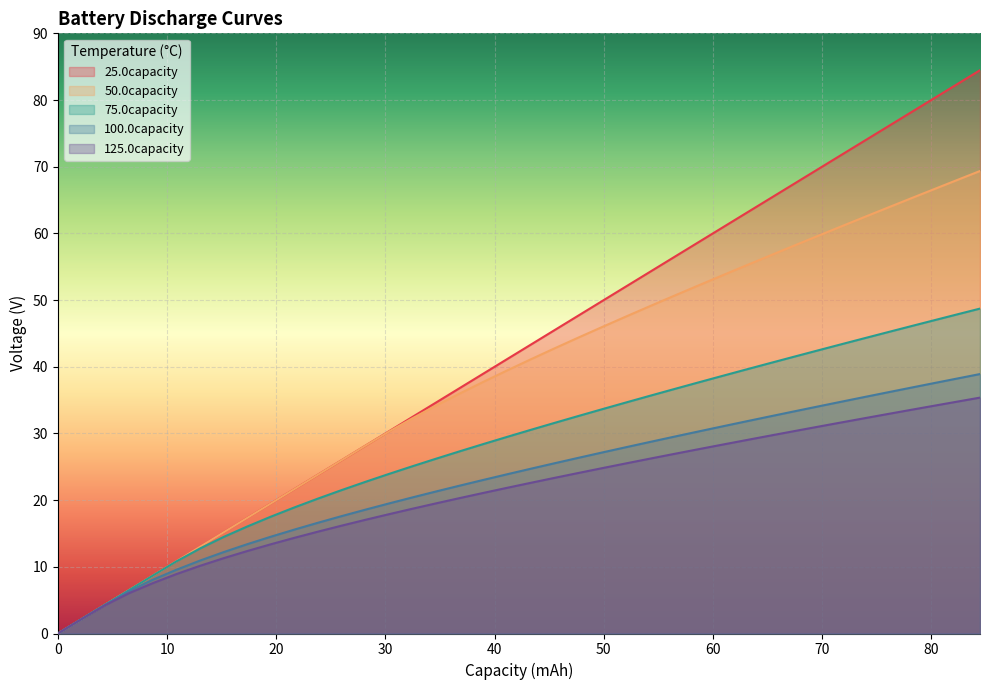

What is the difference between the maximum and minimum values in the 50.0capacity series?

69.4